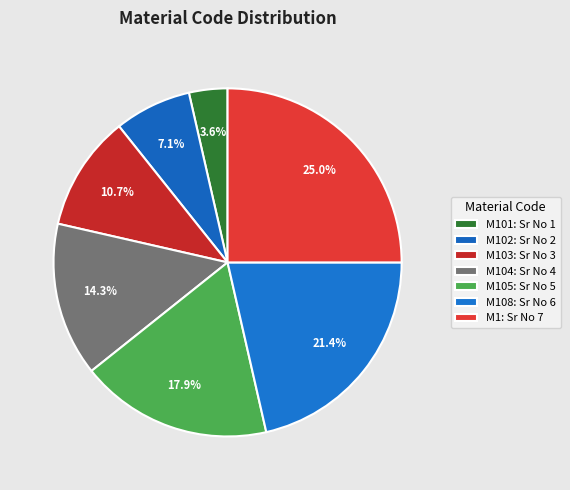

Count the number of slices in the pie.

7